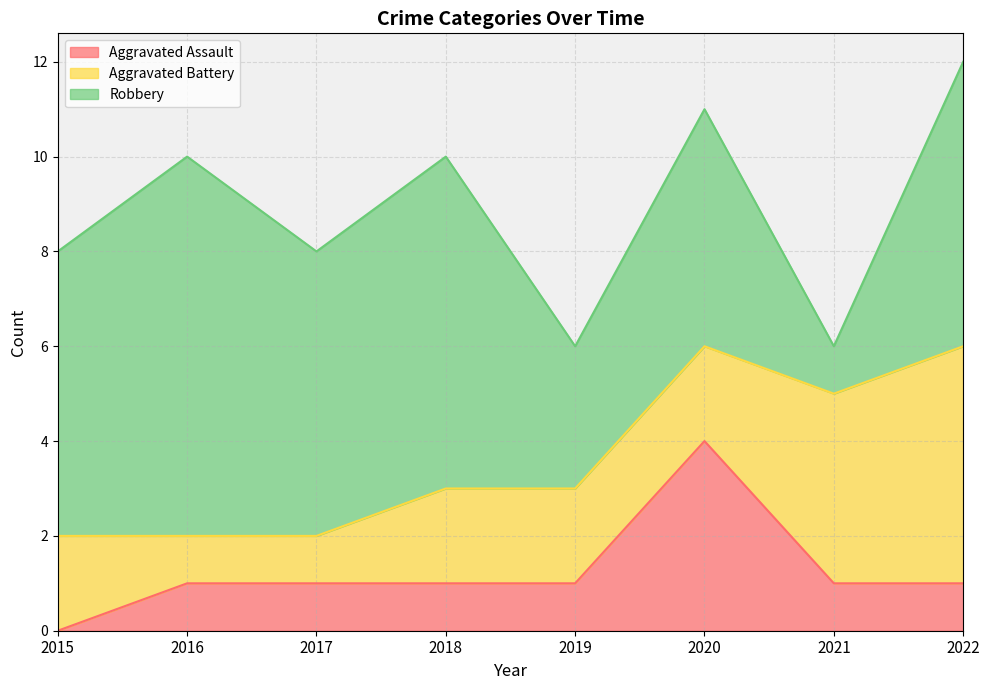

Does the chart have visible grid lines?

Yes